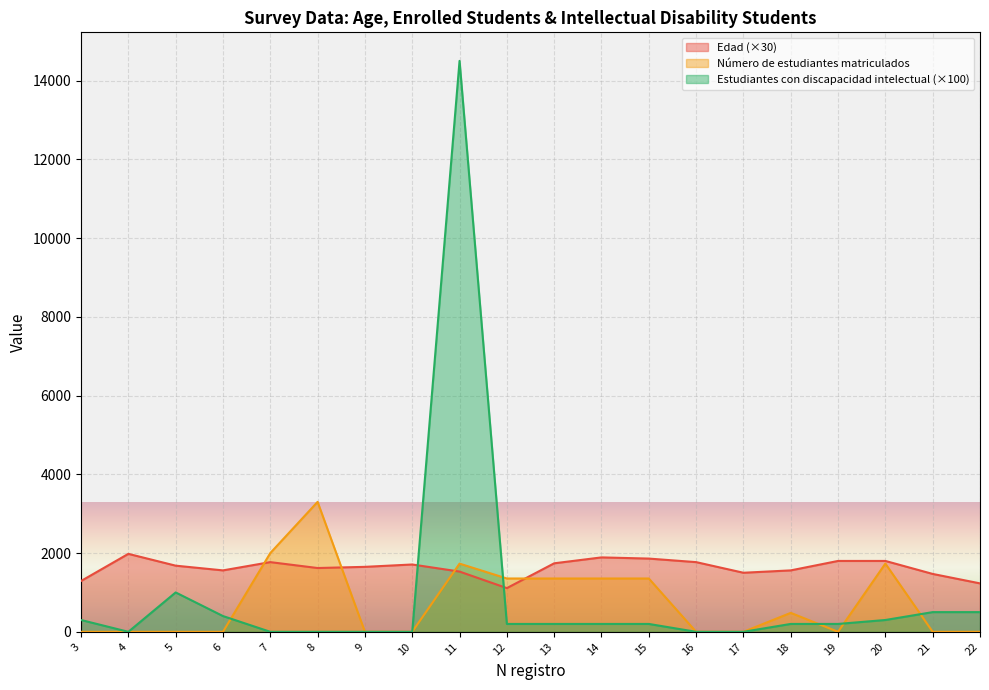

The Estudiantes con discapacidad intelectual series shows 0 at 17. True or false?

True